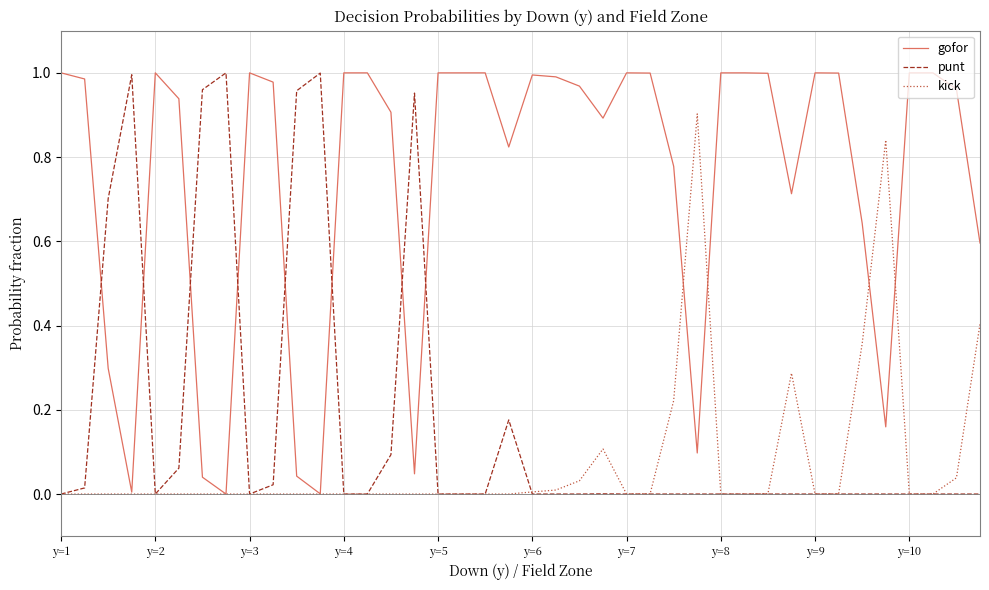

How many lines are shown in the chart?

3